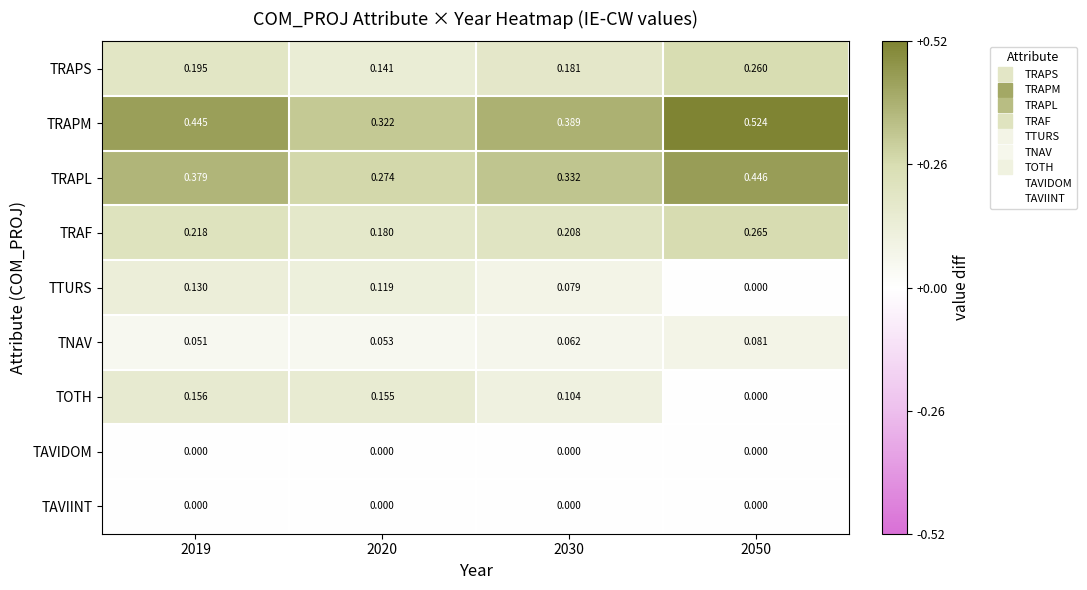

Between 2020 and 2050, which series saw the biggest shift?

TRAPM